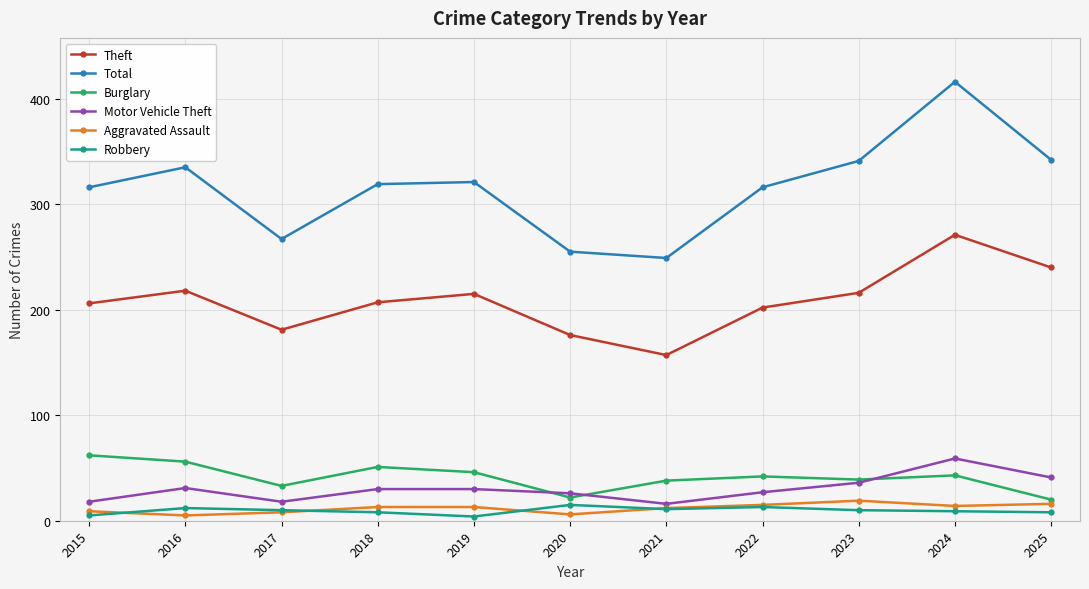

Does the chart have visible grid lines?

Yes